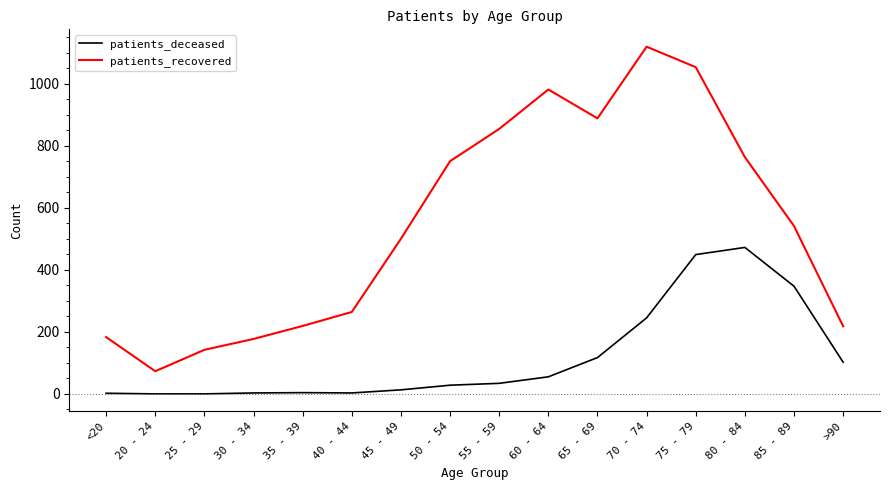

At which category does patients_recovered reach its first local valley?

20 - 24